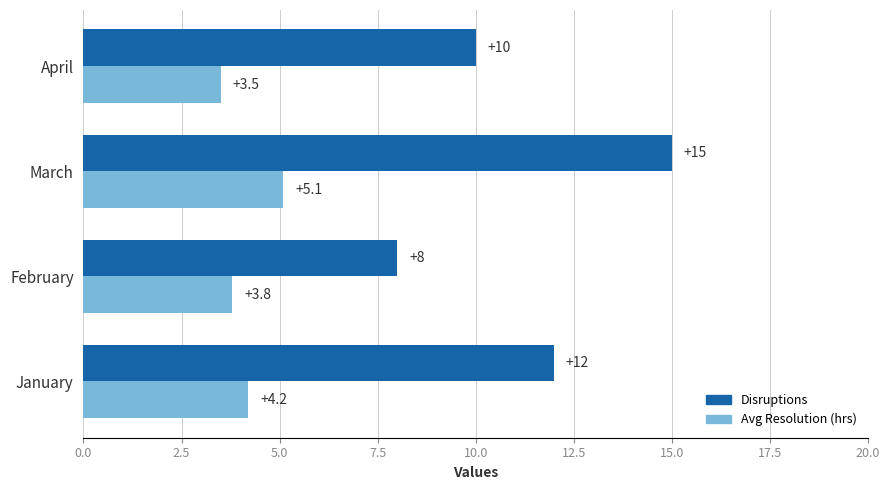

How many values in the Avg Resolution (hrs) series exceed 4?

2